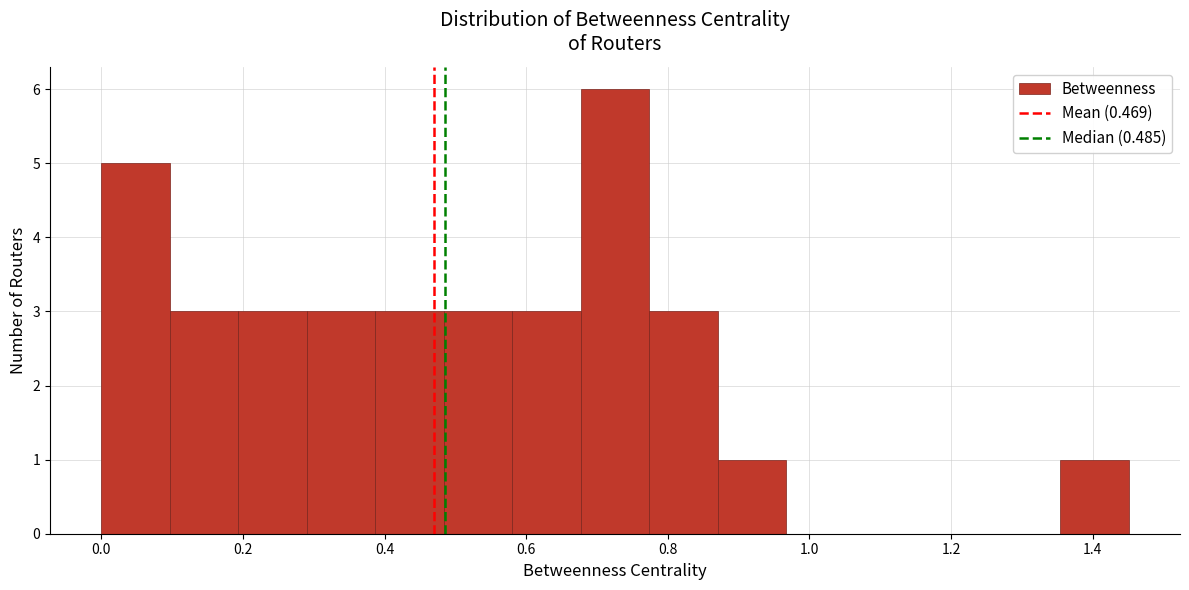

How tall is the bar that spans 0.68 to 0.78 on the x-axis? Neither the bar edges nor the heights are printed on the chart, so give them approximately, as read against the axes.

6